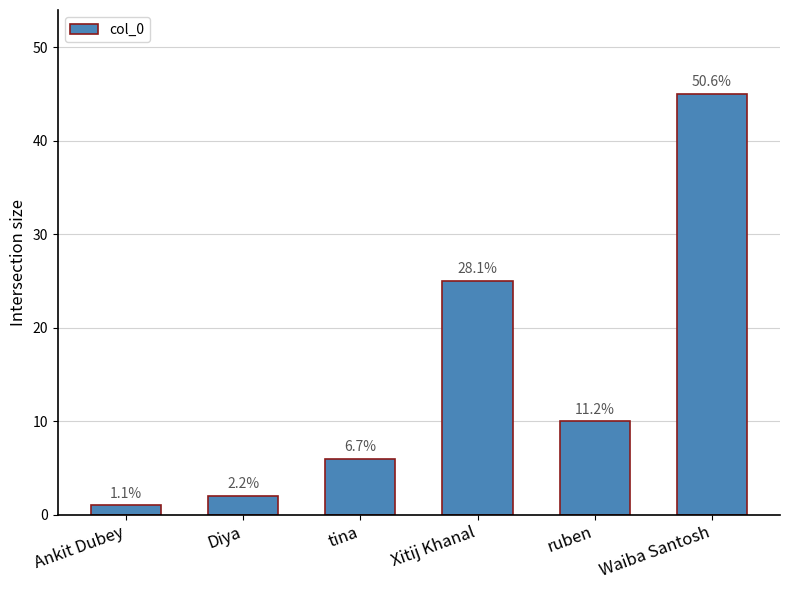

True or false: the data shows 1 at Diya.

False